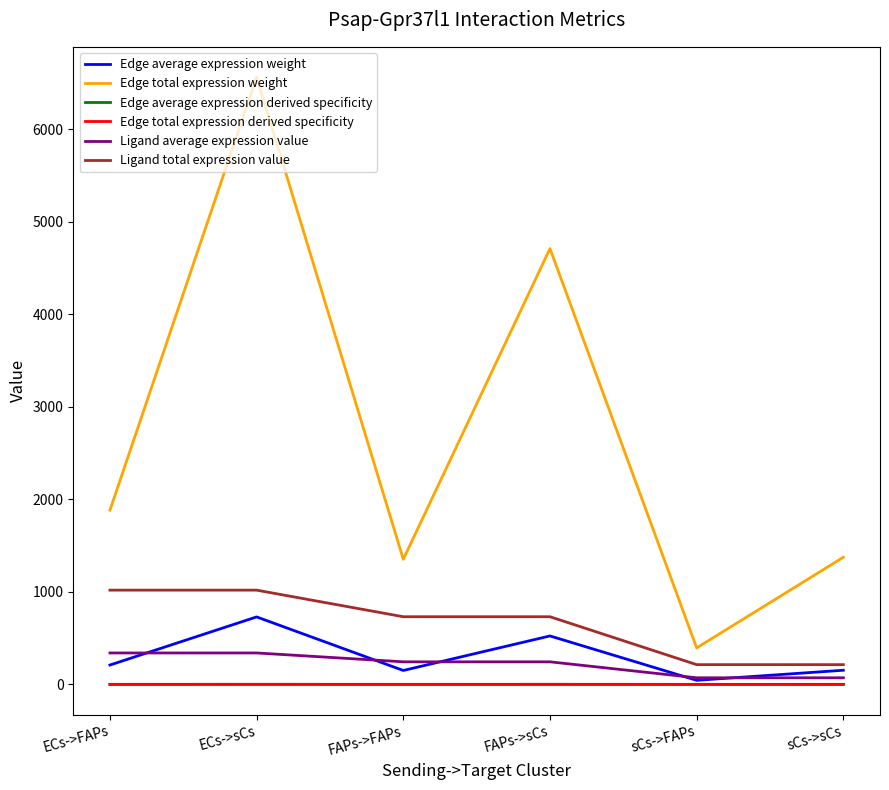

Does the chart display data point markers on the line(s)?

No